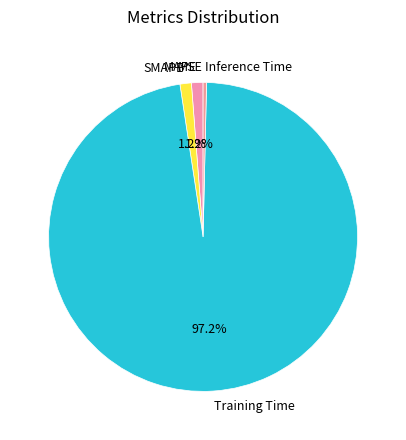

Is MAPE the majority of the pie?

No